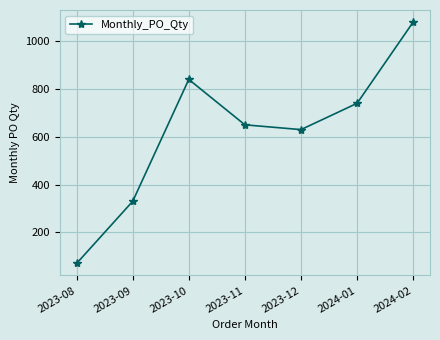

What is the greatest value displayed?

1080